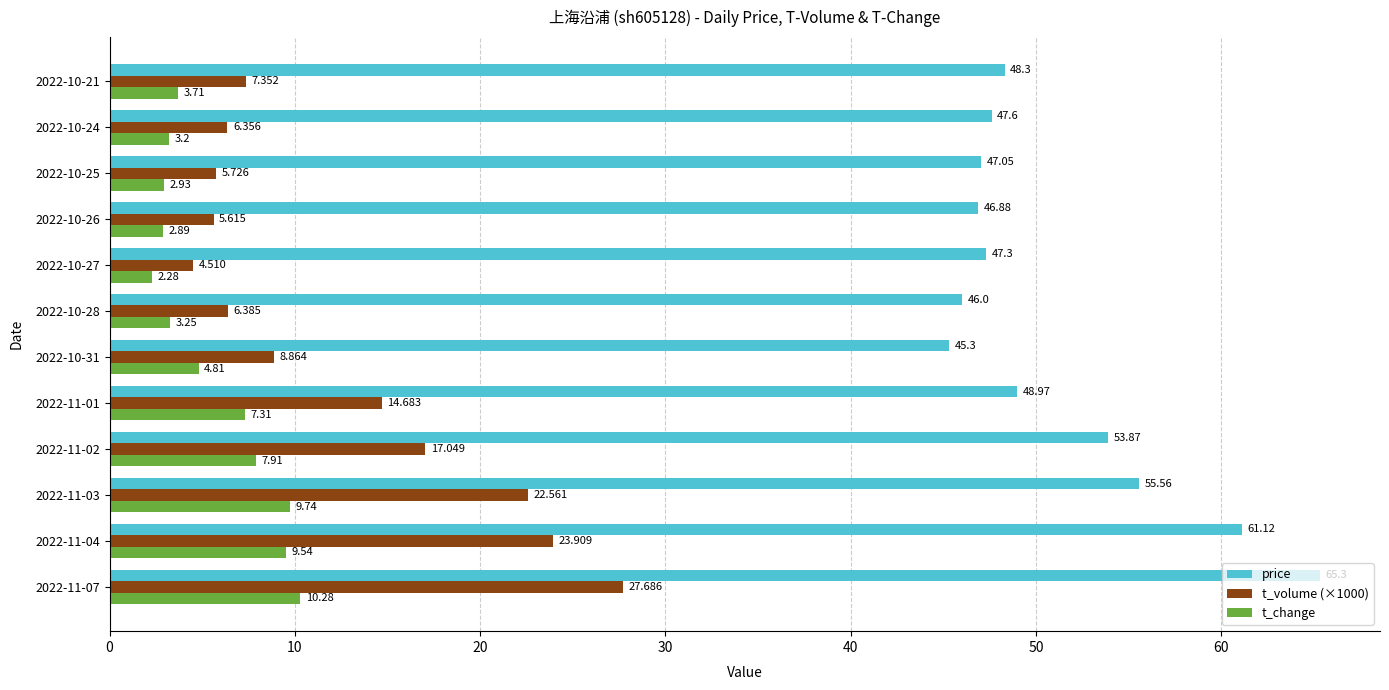

What is the maximum value shown in the chart?

65.3